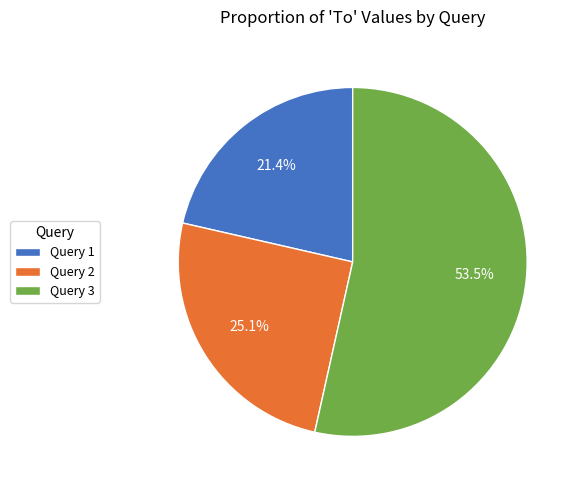

What percentage is NOT represented by Query 2?

74.9%